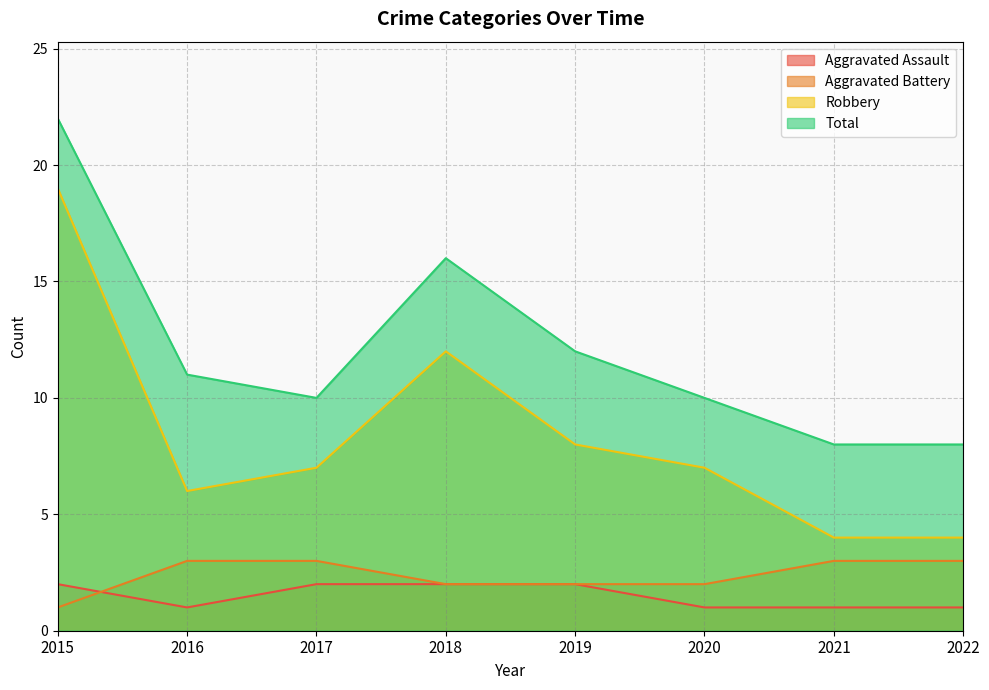

True or false: Robbery and Aggravated Battery cross at least once.

False